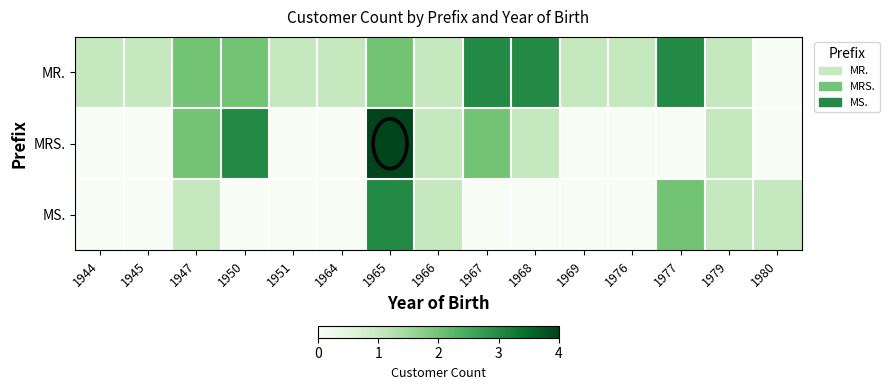

At how many categories does at least one series exceed 2?

5